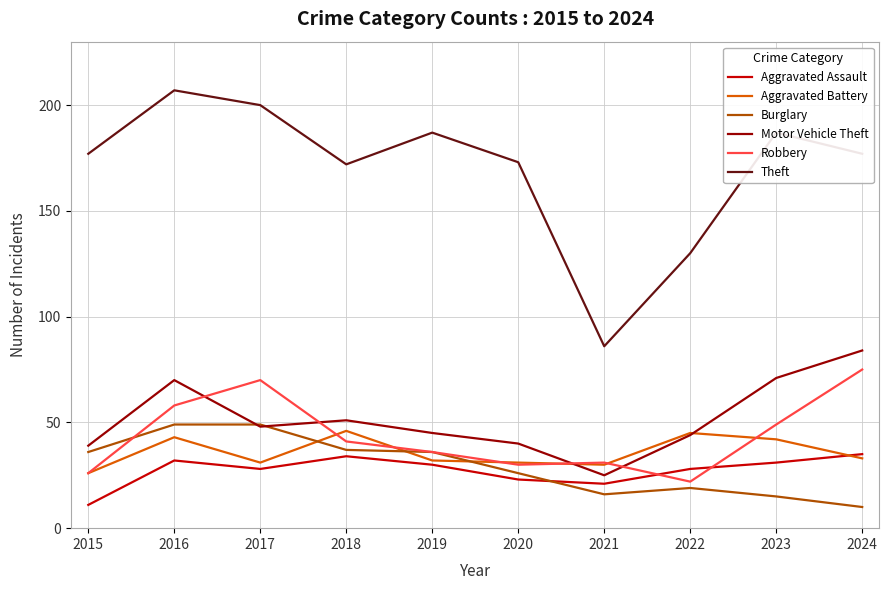

Which series changed the most between 2015 and 2016?

Robbery